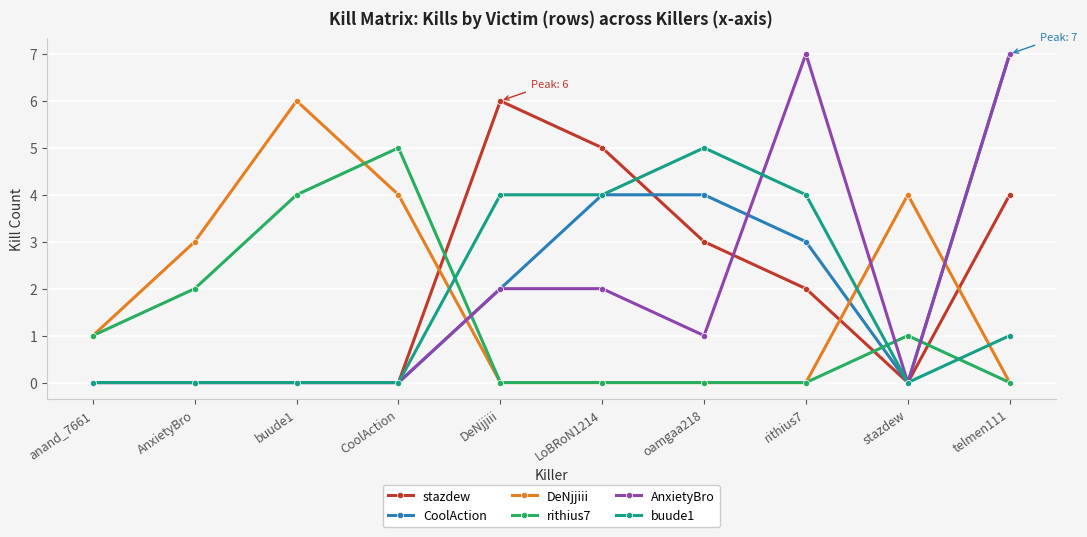

What is the label of the 6th point from the right?

DeNjjiii